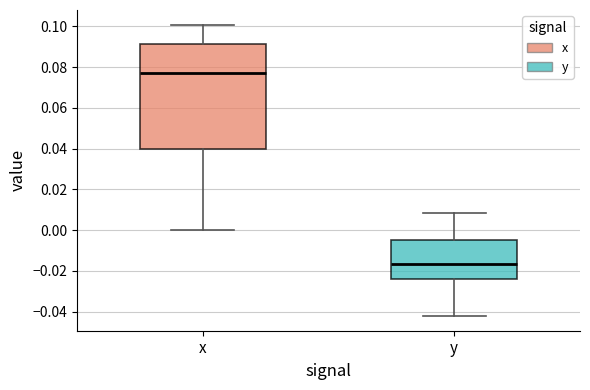

Which box is the tallest, from its lower edge to its upper edge?

x